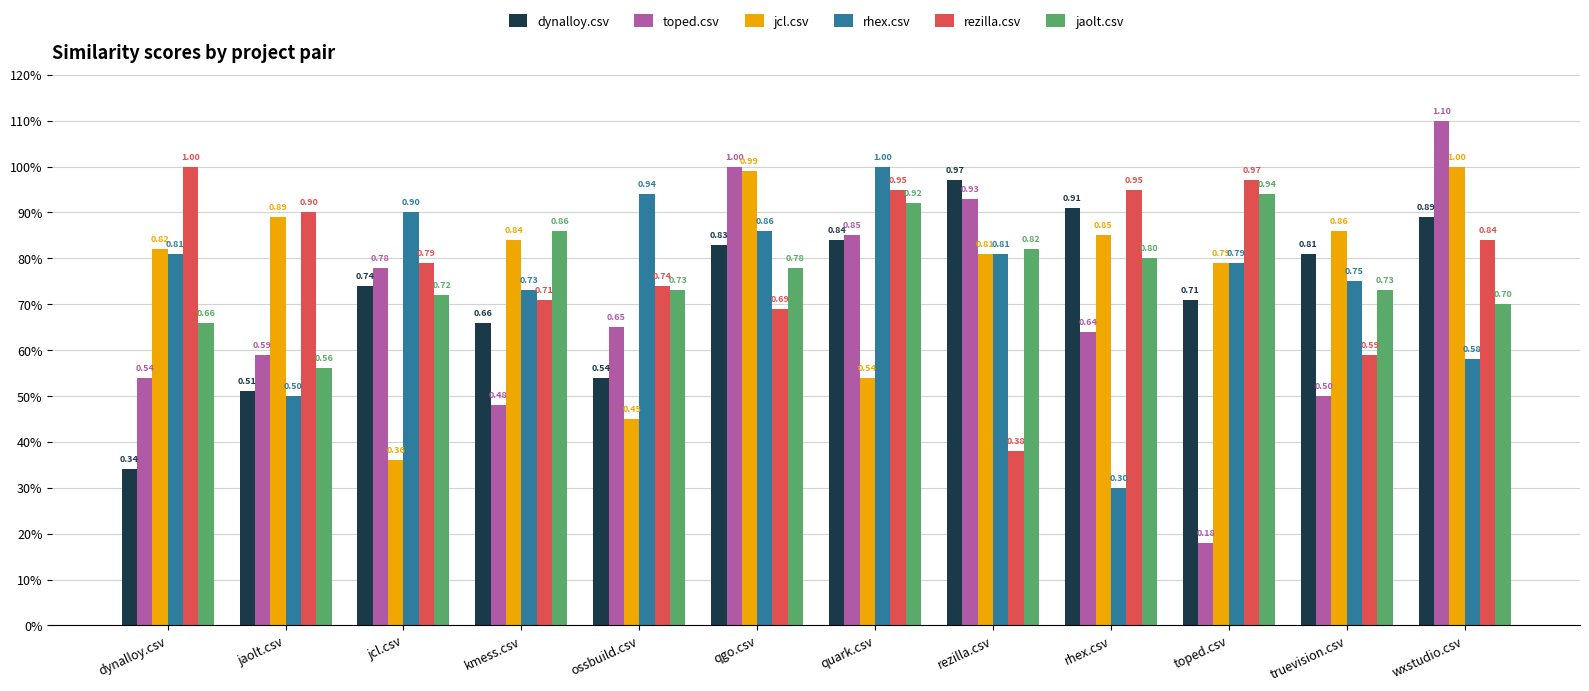

Which category has the lowest value across all series?

toped.csv